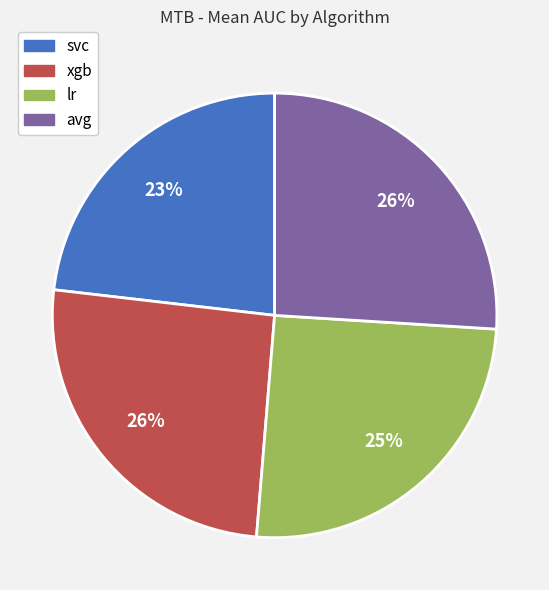

The svc slice represents 23% of the pie. True or false?

True